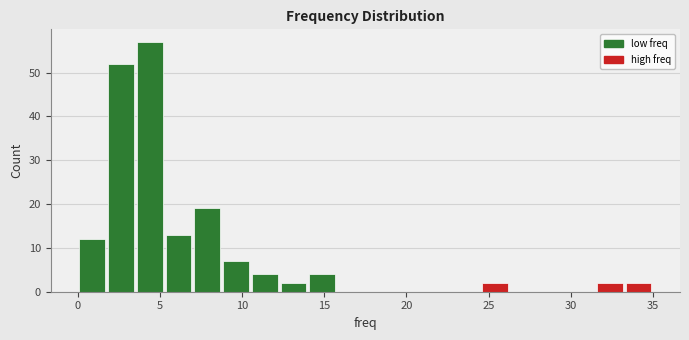

Read against the x-axis, roughly where is the centre of the tallest bar?

4.5